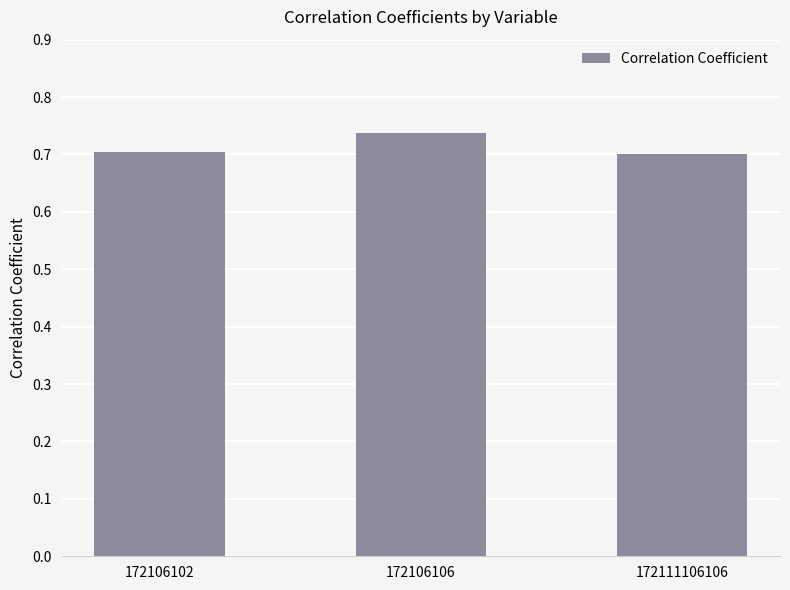

What is the sum of the values at 172106102 and 172106106?

1.4